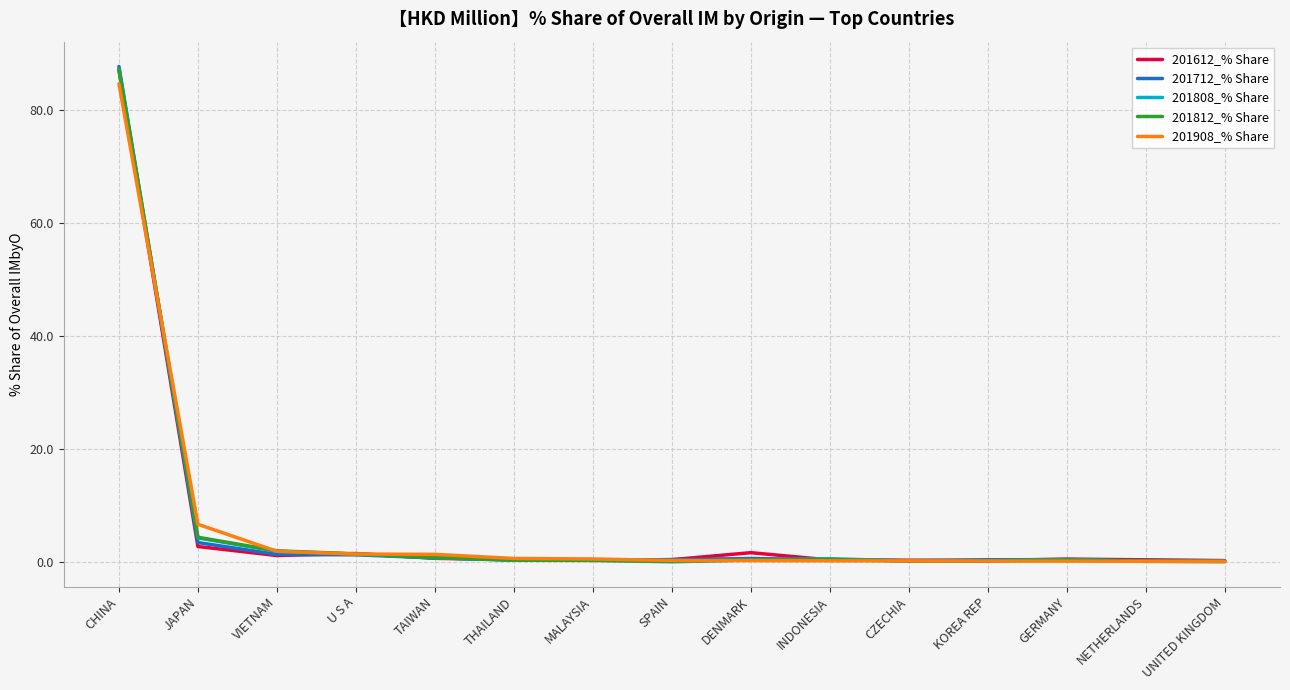

What is the total value across all series at DENMARK?

3.4